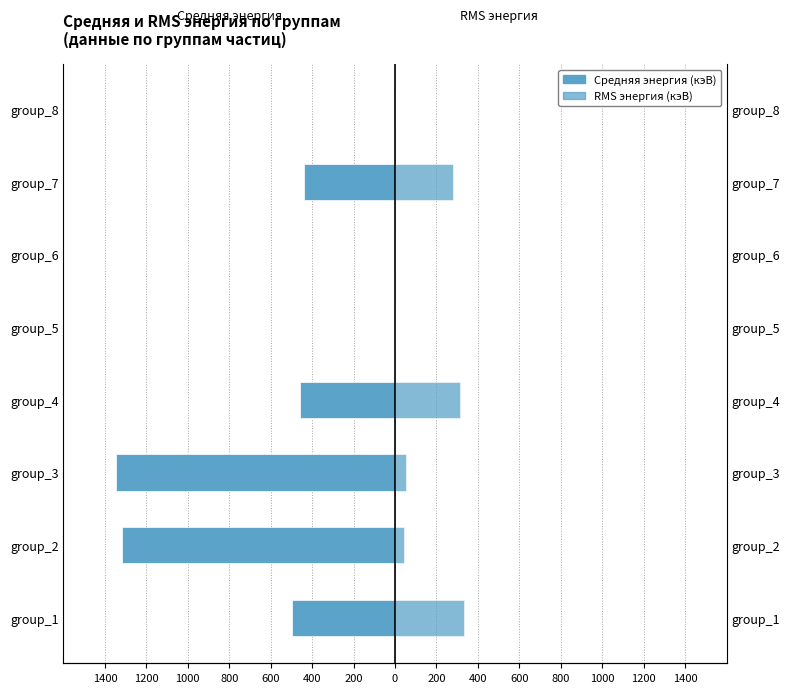

Reading left to right, transcribe all the data shown in this chart.

Средняя энергия (кэВ): -495.7	-1316.3	-1347.7	-460.5	0.0	0.0	-438.3	0.0
RMS энергия (кэВ): 331.2	43.8	51.8	315.4	0.0	0.0	278.5	0.0